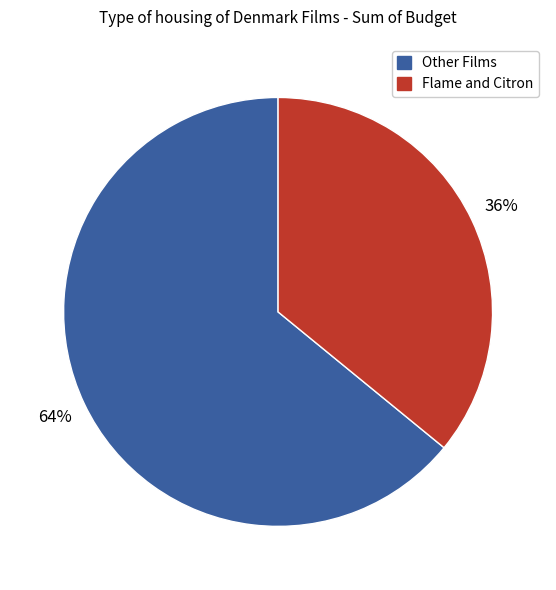

Does any single category account for the majority?

Yes